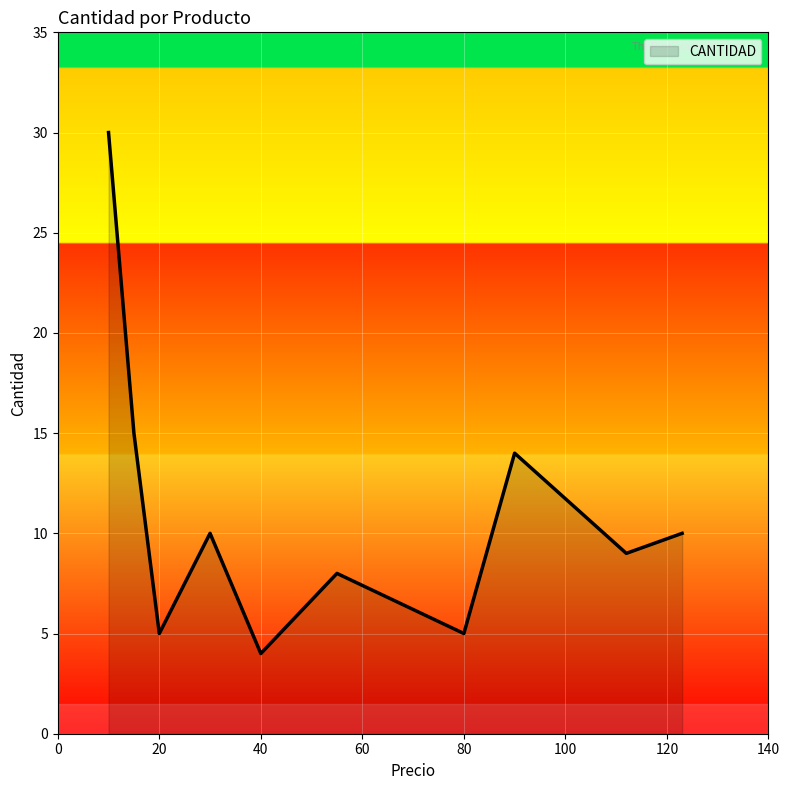

What is the difference between the maximum and minimum values?

26